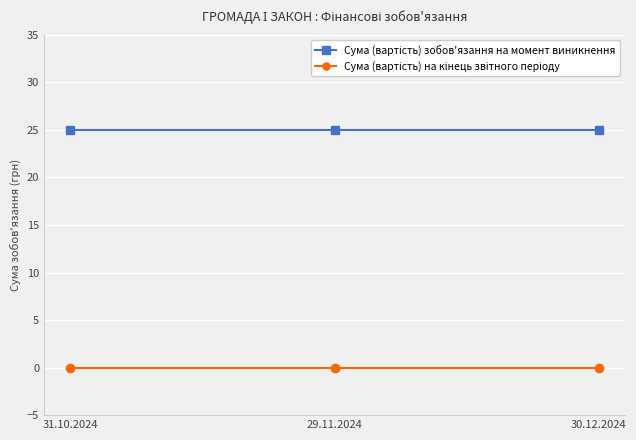

What is the spread (max minus min) of values at 29.11.2024?

25